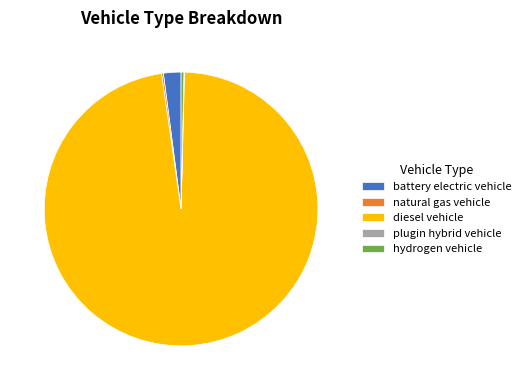

Which has a higher value, hydrogen vehicle or diesel vehicle?

diesel vehicle